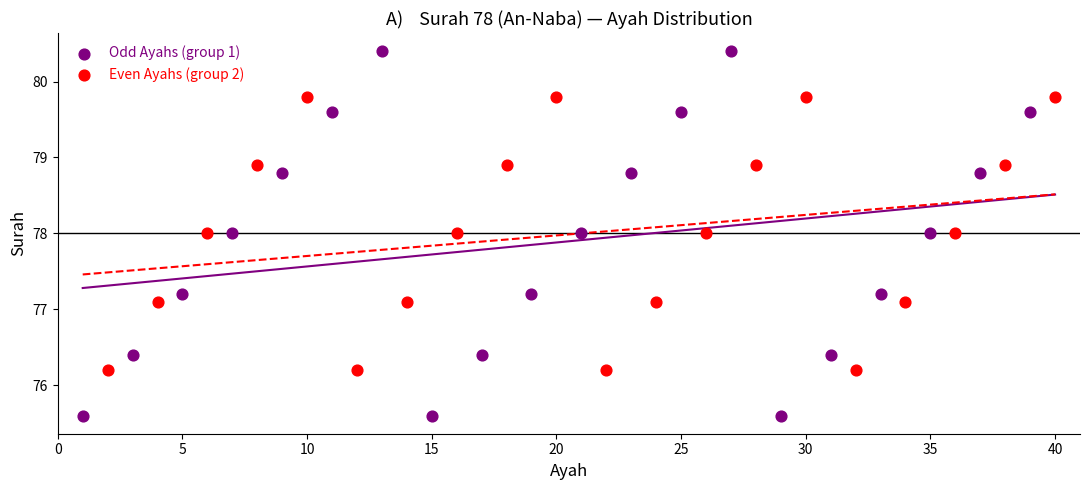

What are all the series names shown in the legend?

Odd Ayahs (group 1), Even Ayahs (group 2)